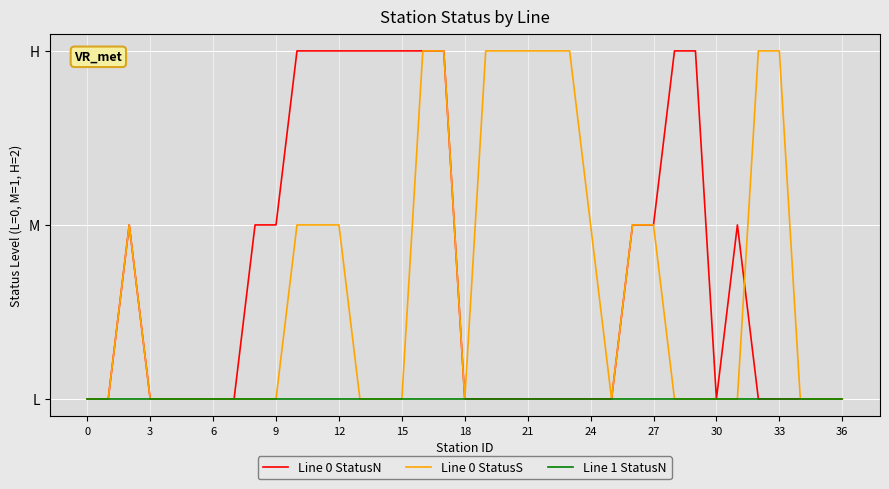

Does the chart have visible grid lines?

Yes